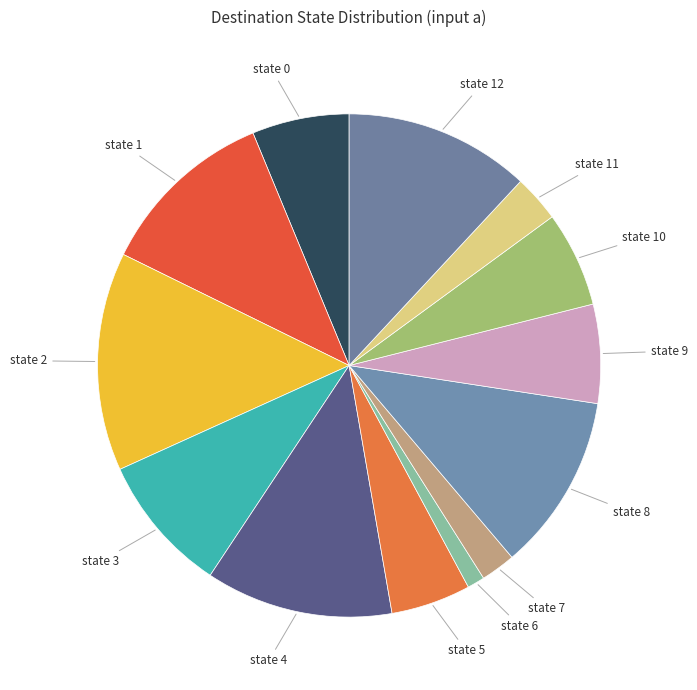

True or false: state 4 accounts for 12% of the total.

True